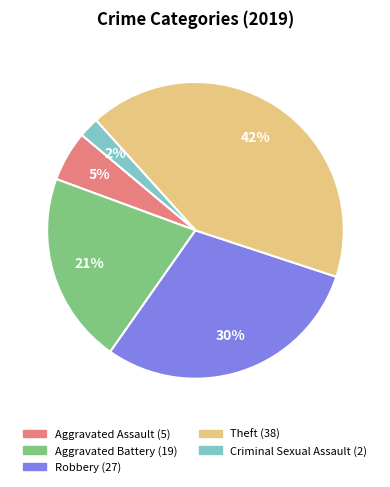

Is there a majority slice in this chart?

No